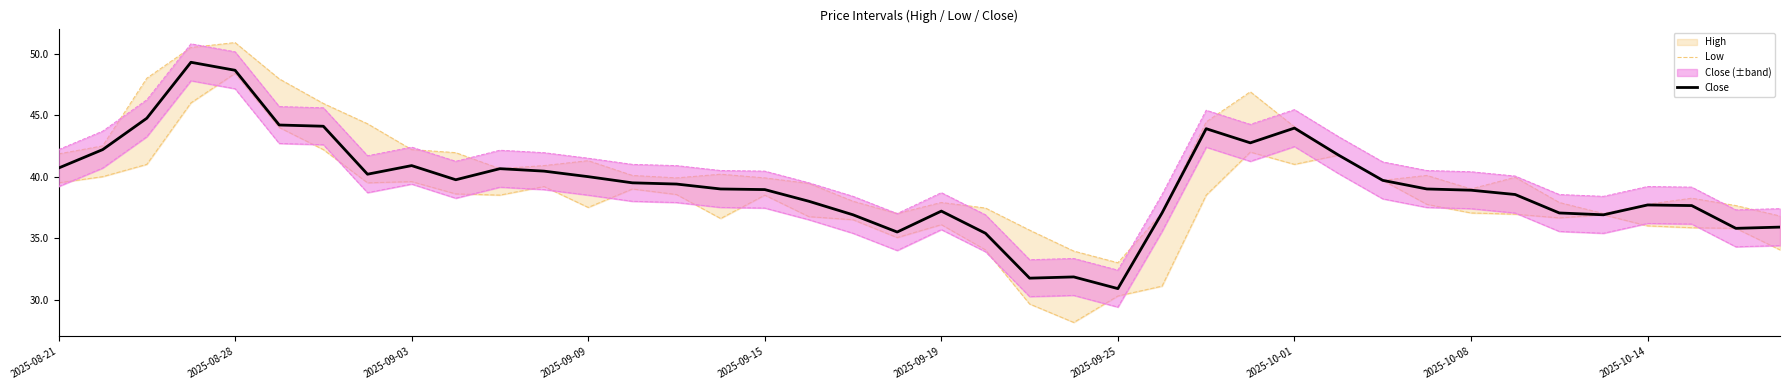

What is the spread (max minus min) of values at 34?

0.9